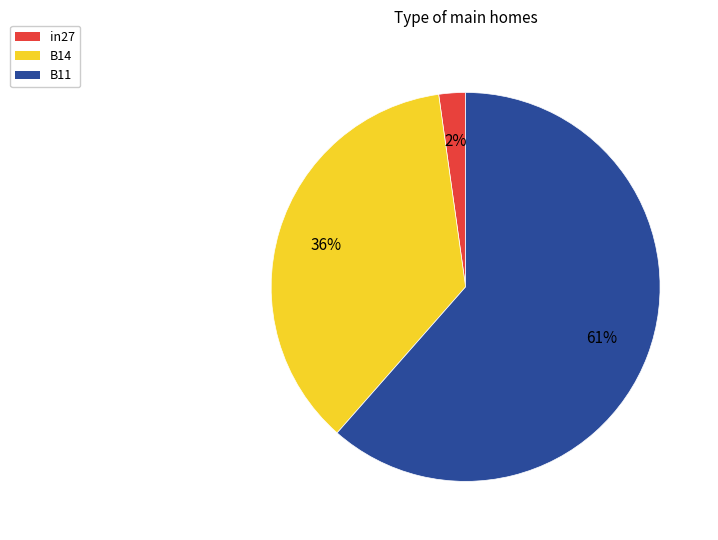

Combined, do B14 and B11 account for over 50%?

Yes